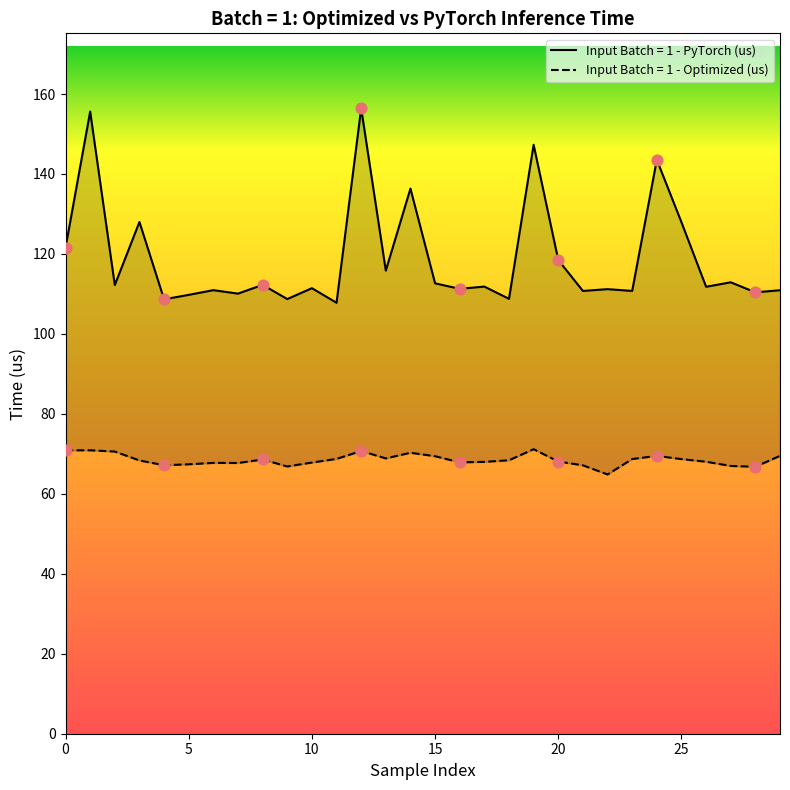

Is the value of Input Batch = 1 - Optimized (us) at 11 greater than the value of Input Batch = 1 - PyTorch (us) at 20?

No